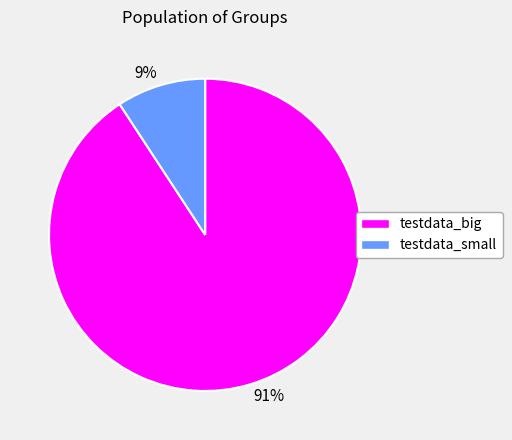

Is it true that testdata_small is 18% of the pie?

False